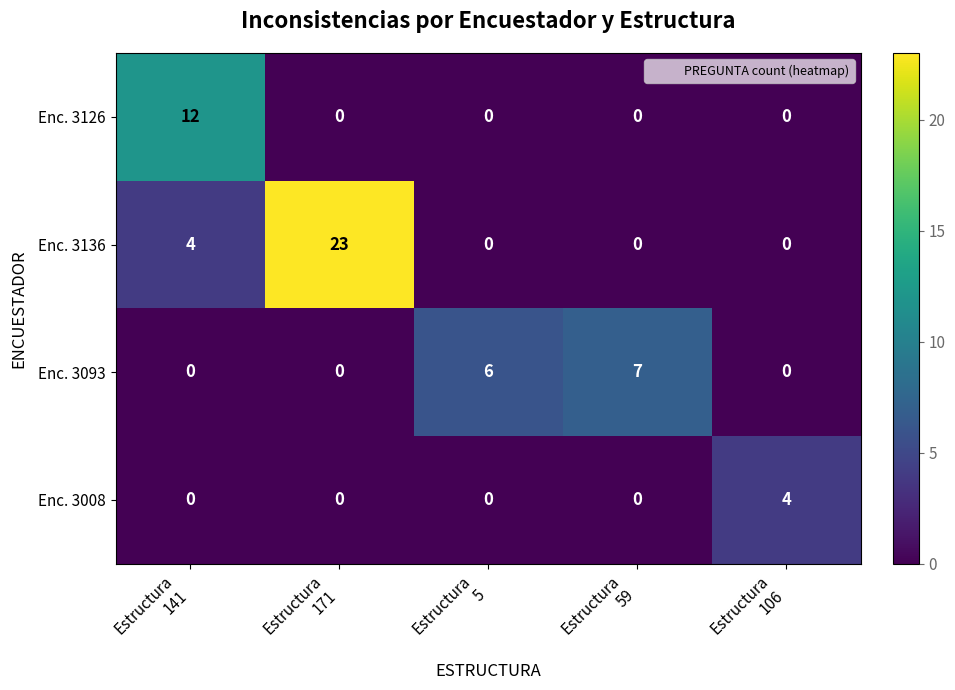

Reading left to right, list all the values displayed in this chart.

Enc. 3126: 12	0	0	0	0
Enc. 3136: 4	23	0	0	0
Enc. 3093: 0	0	6	7	0
Enc. 3008: 0	0	0	0	4